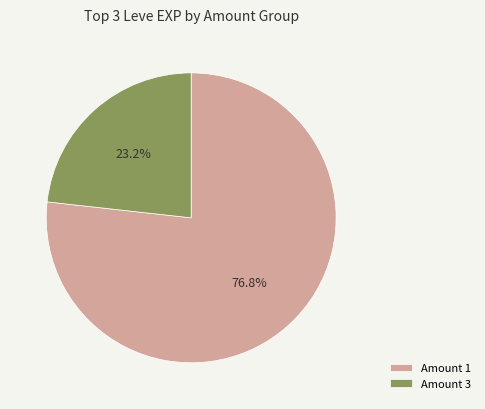

Between Amount 3 and Amount 1, which is larger?

Amount 1